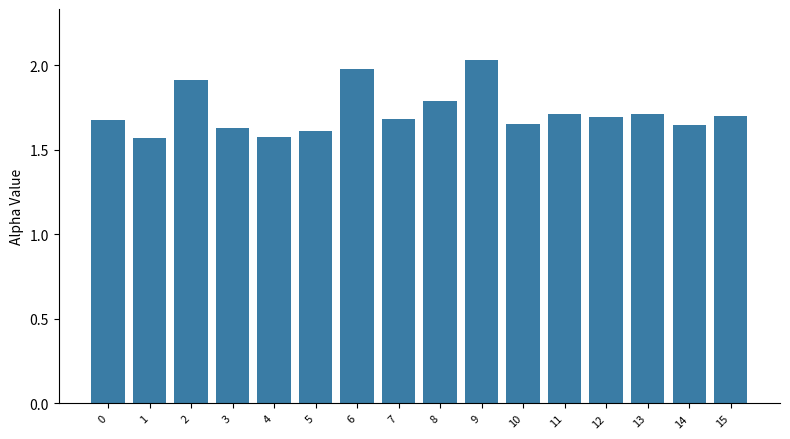

How many categories are shown in the chart?

16